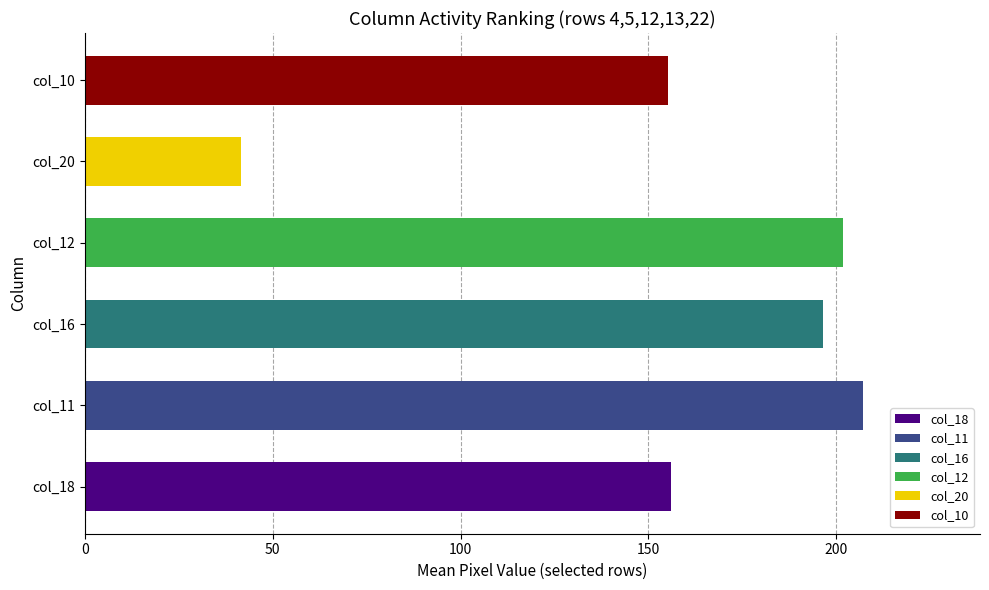

What is the sum of all values?

958.2